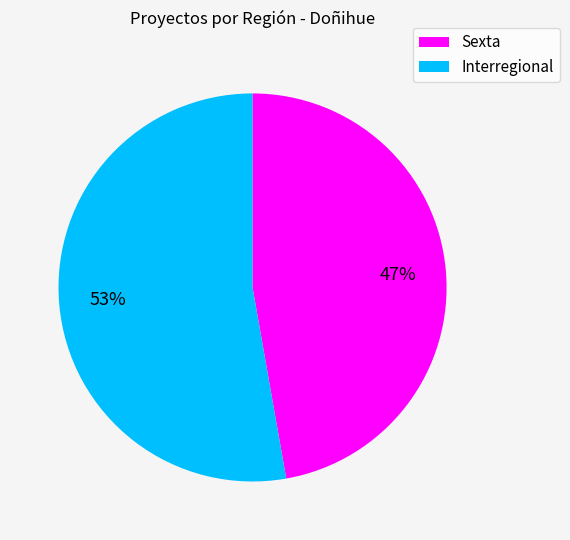

Is it true that Sexta is 47% of the pie?

True